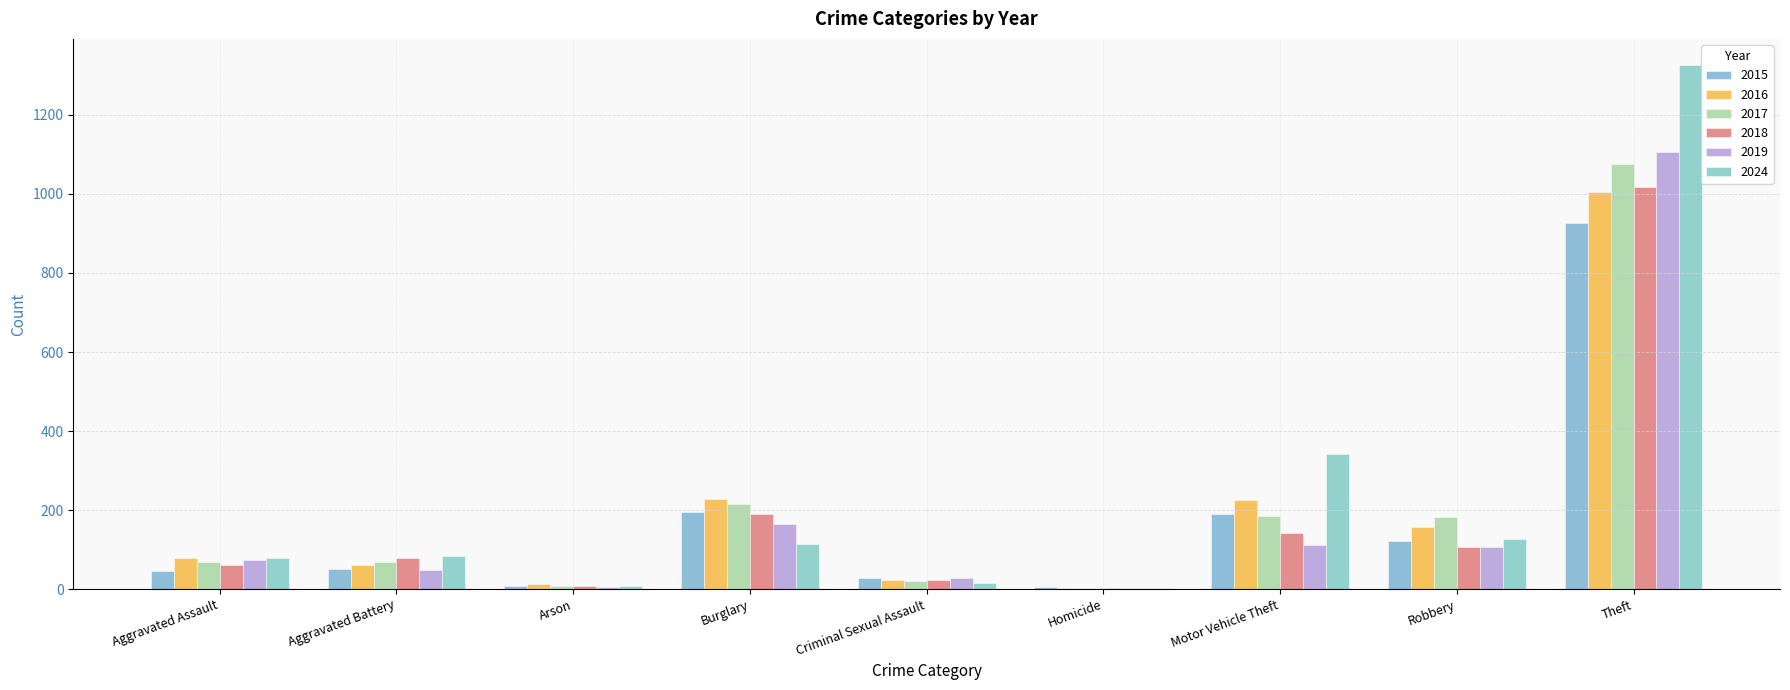

The value of 2018 at Robbery is 43. True or false?

False